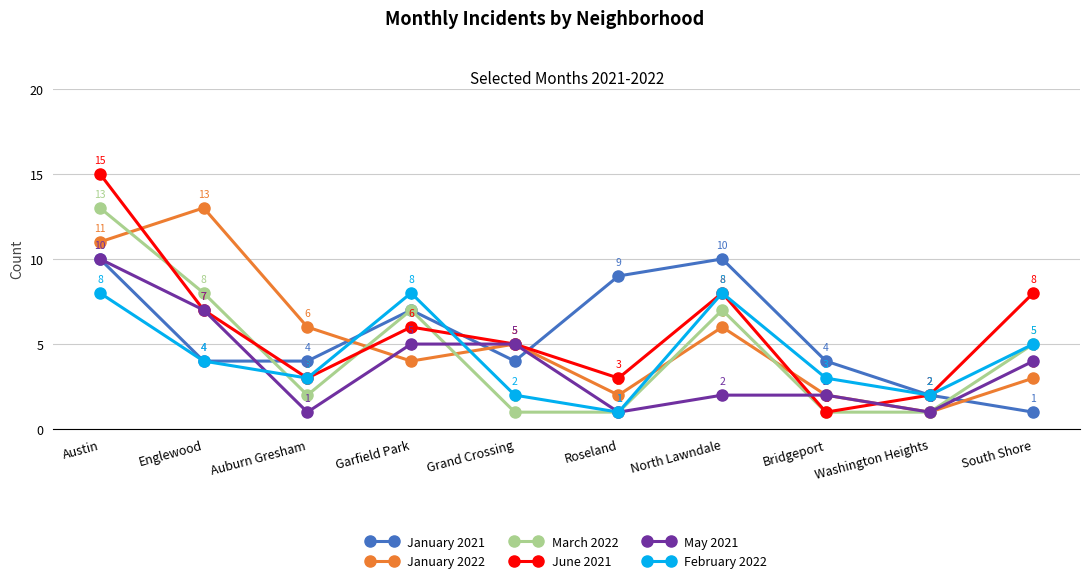

Which category has the highest value in the June 2021 series?

Austin